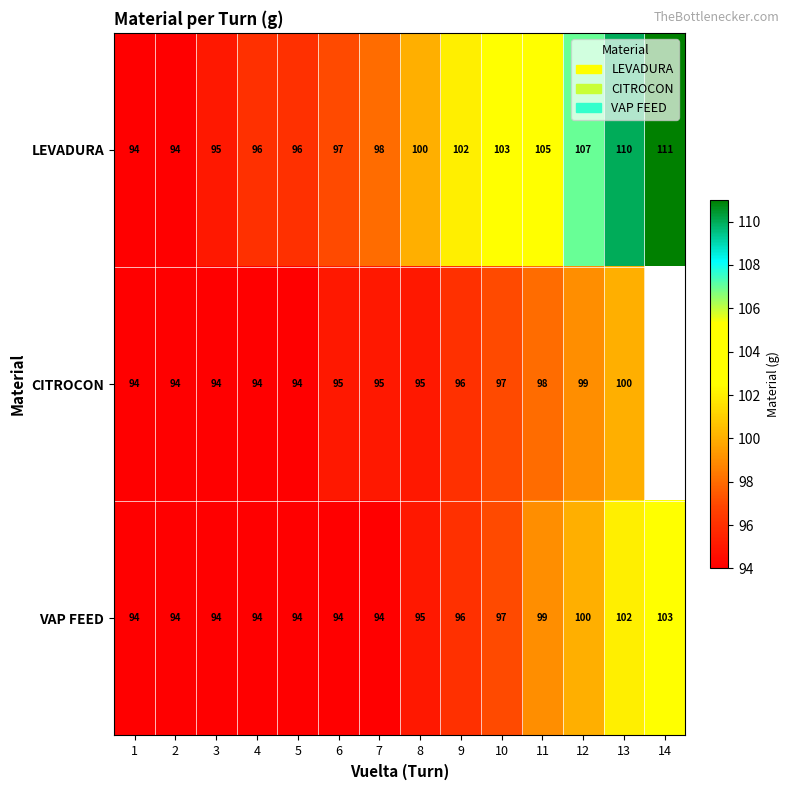

What is the spread (max minus min) of values at 7?

4